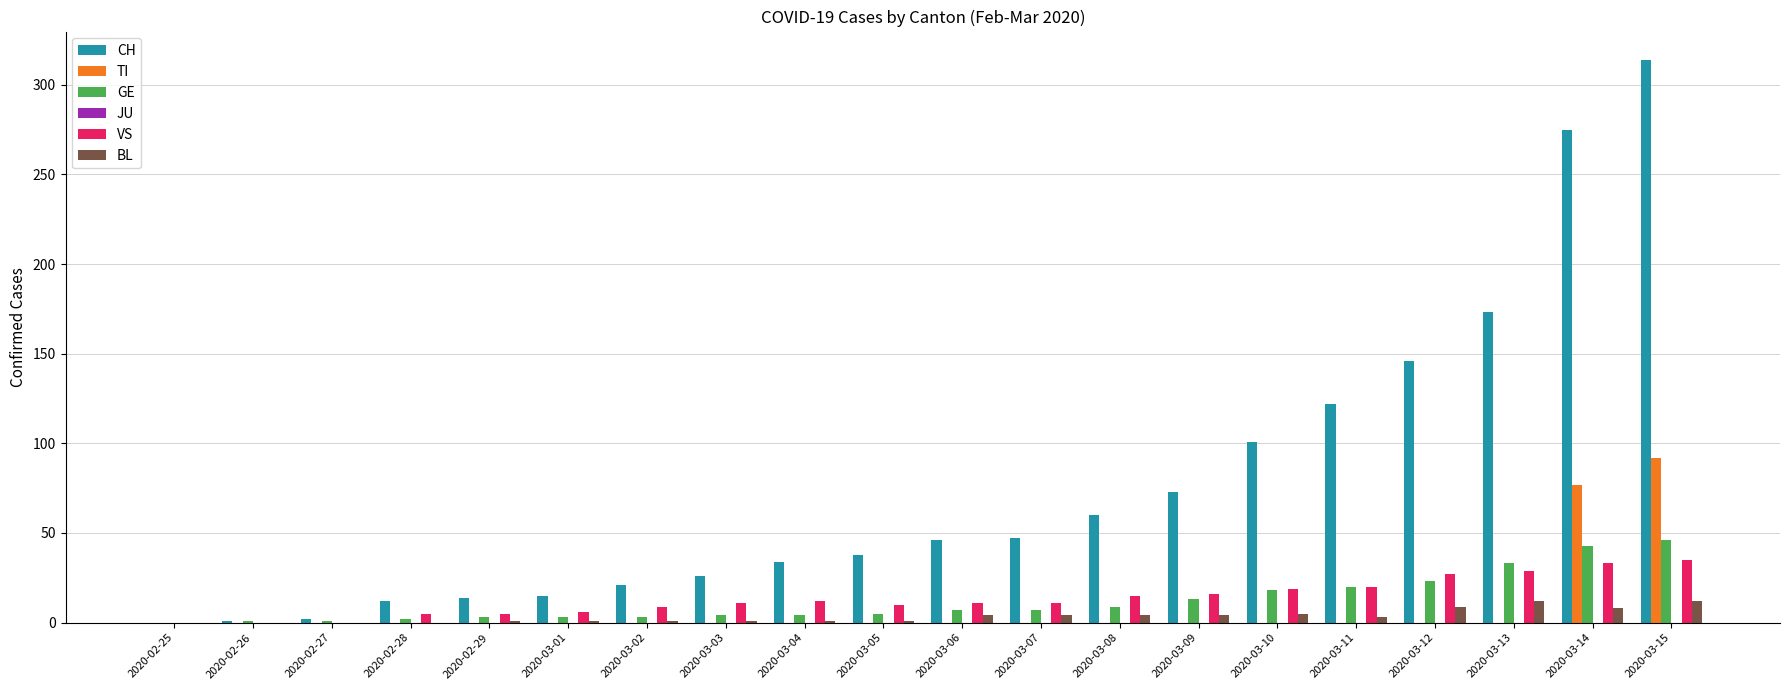

Is it true that VS equals 51 at 2020-03-13?

False